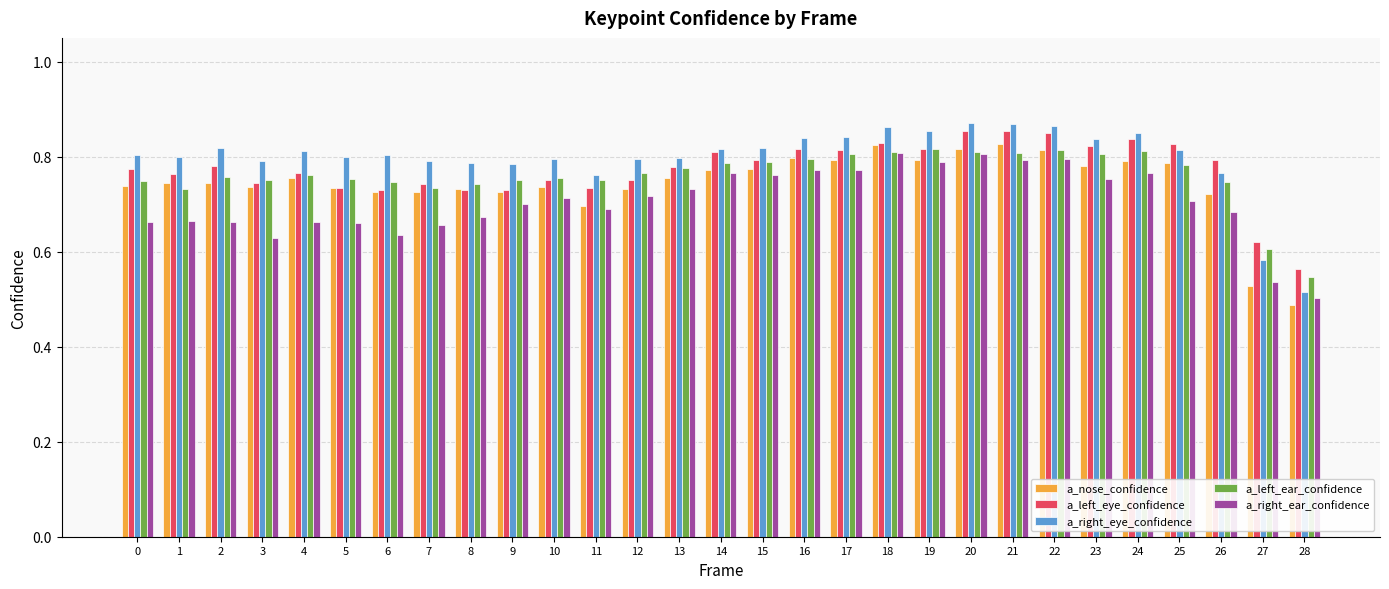

What is the total value across all series at 10?

3.8